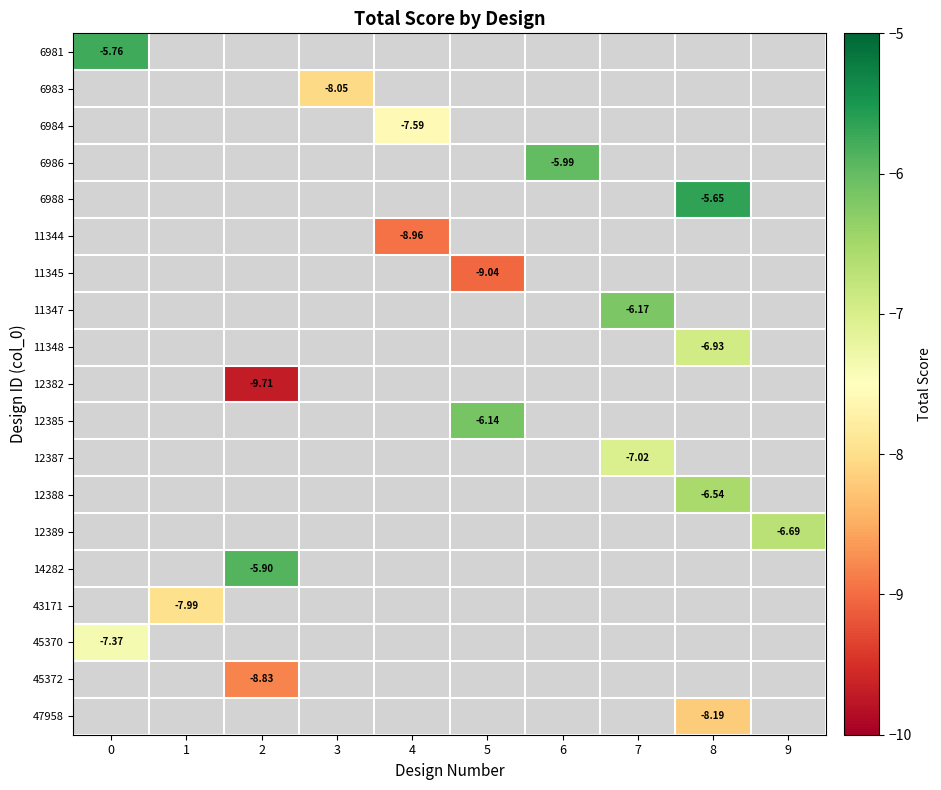

How many data points does each series have?

10